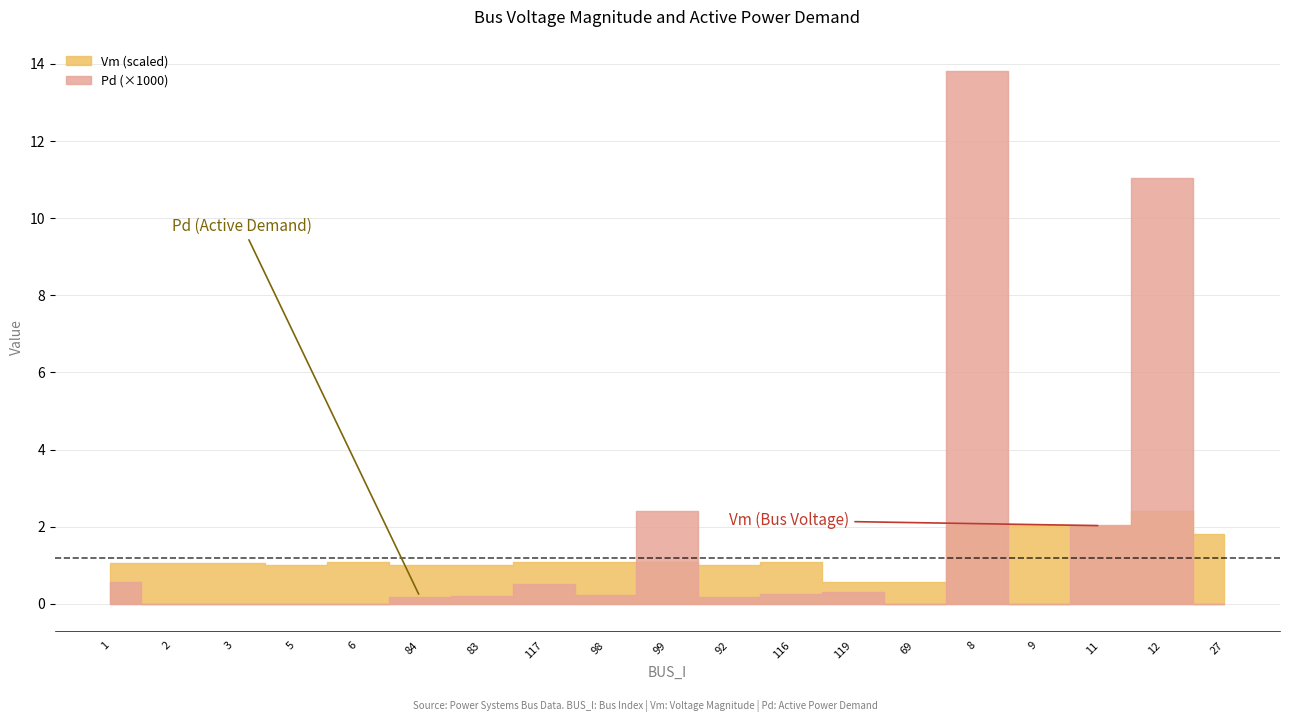

Count the number of categories in the chart.

19